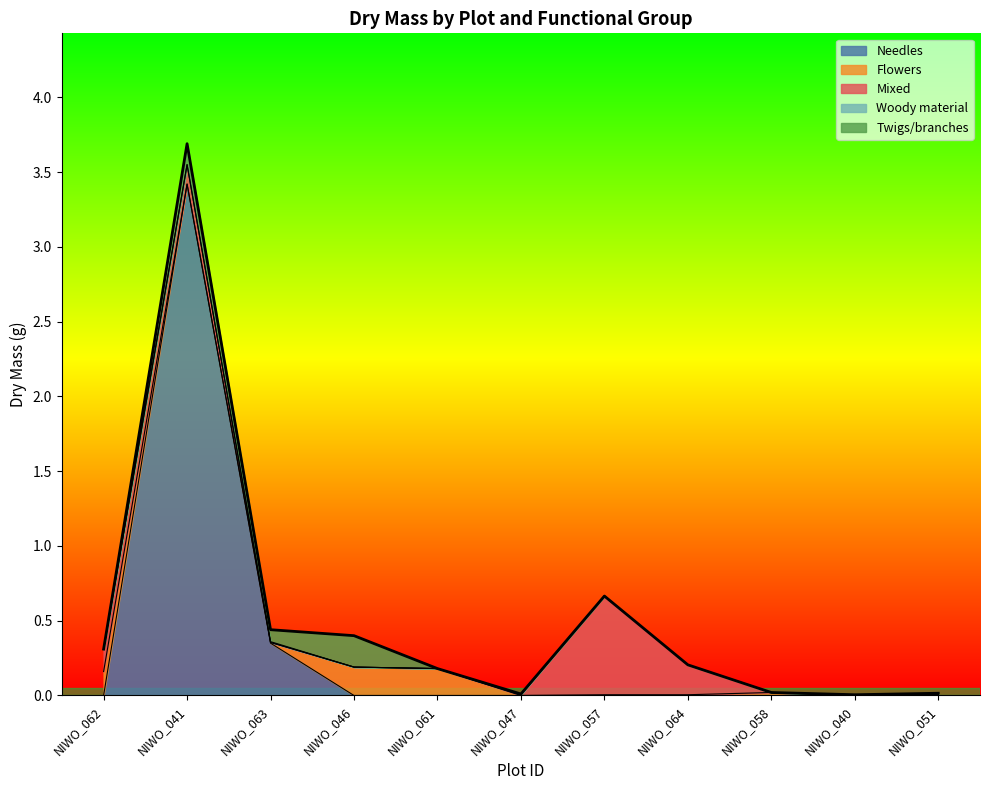

What position from the right is NIWO_061?

7